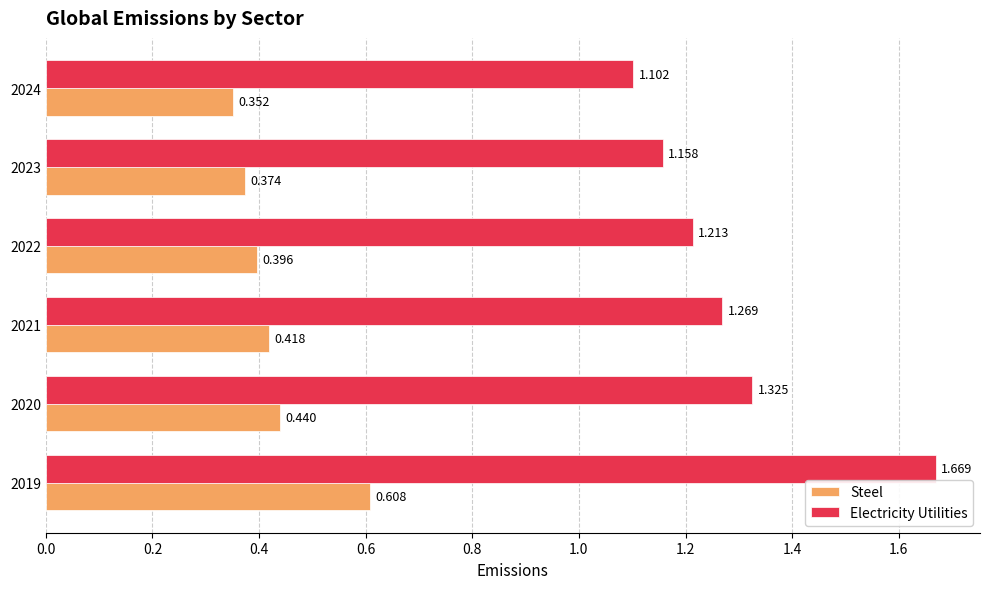

Which series has the largest range (max minus min)?

Electricity Utilities